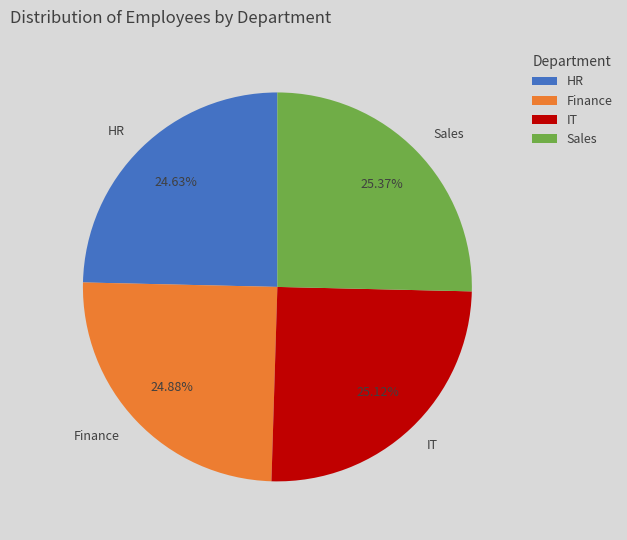

How many segments does this pie chart have?

4